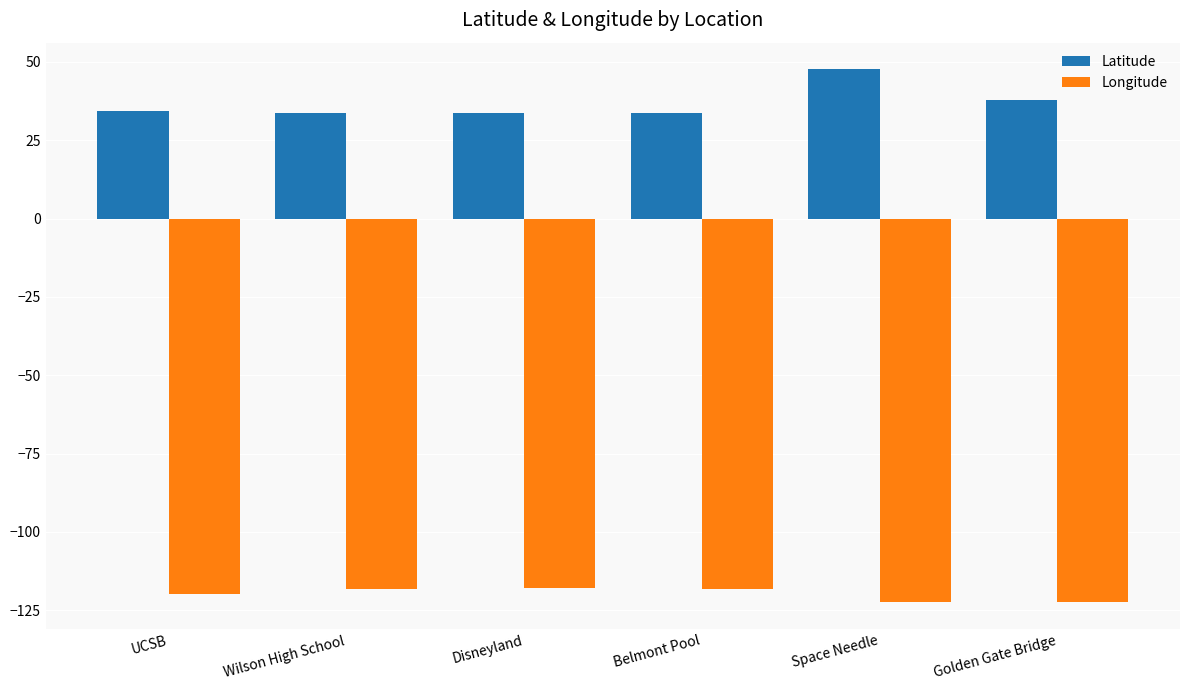

Which series has the largest range (max minus min)?

Latitude